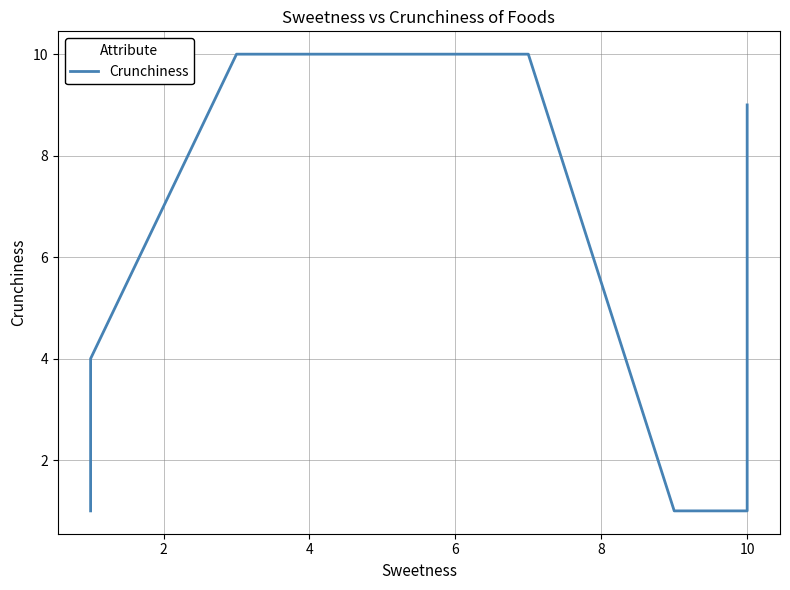

Is it true that the value at 2 is 2?

False